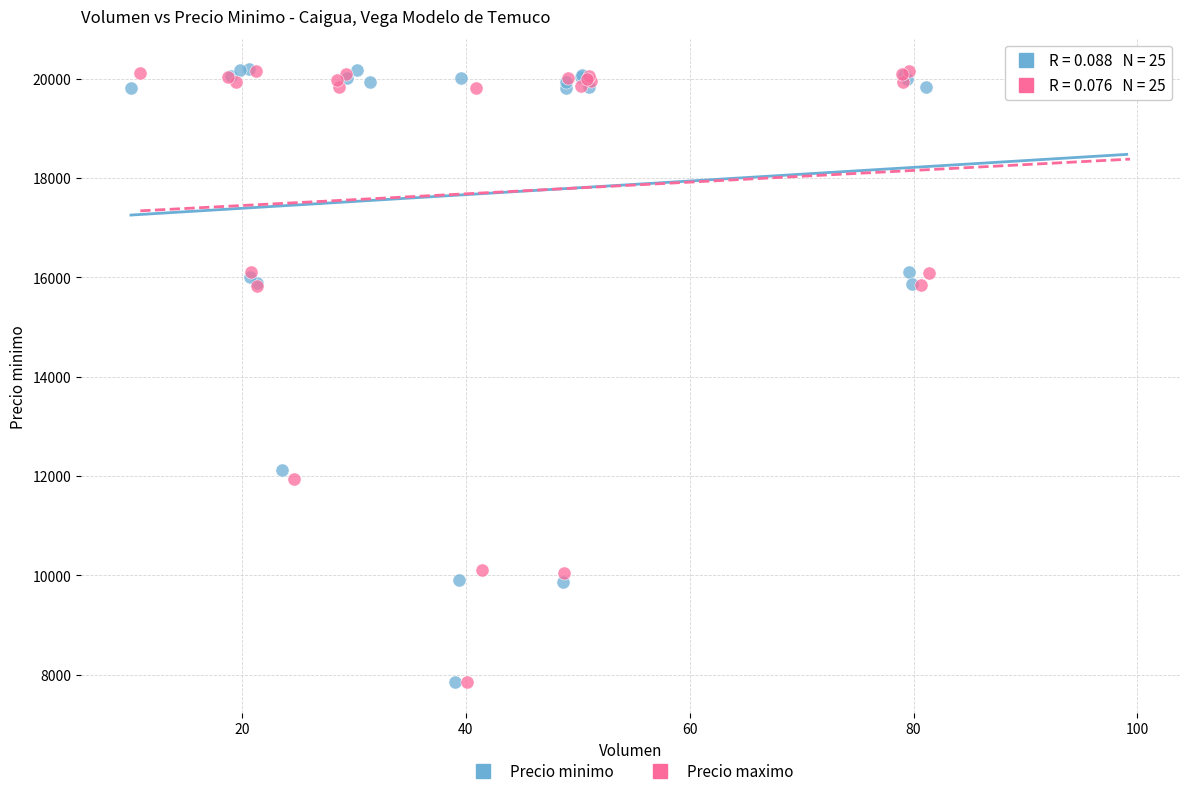

What are all the series names shown in the legend?

Precio minimo, Precio maximo